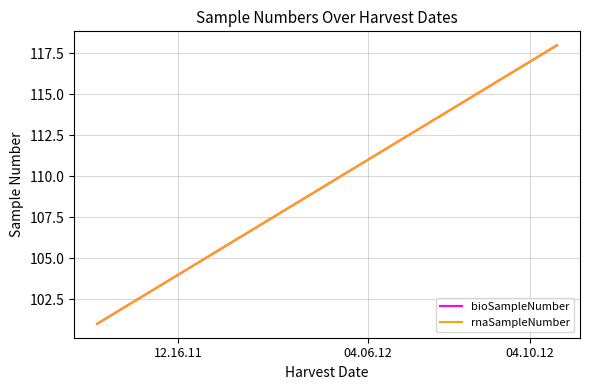

What is the maximum value for bioSampleNumber?

118